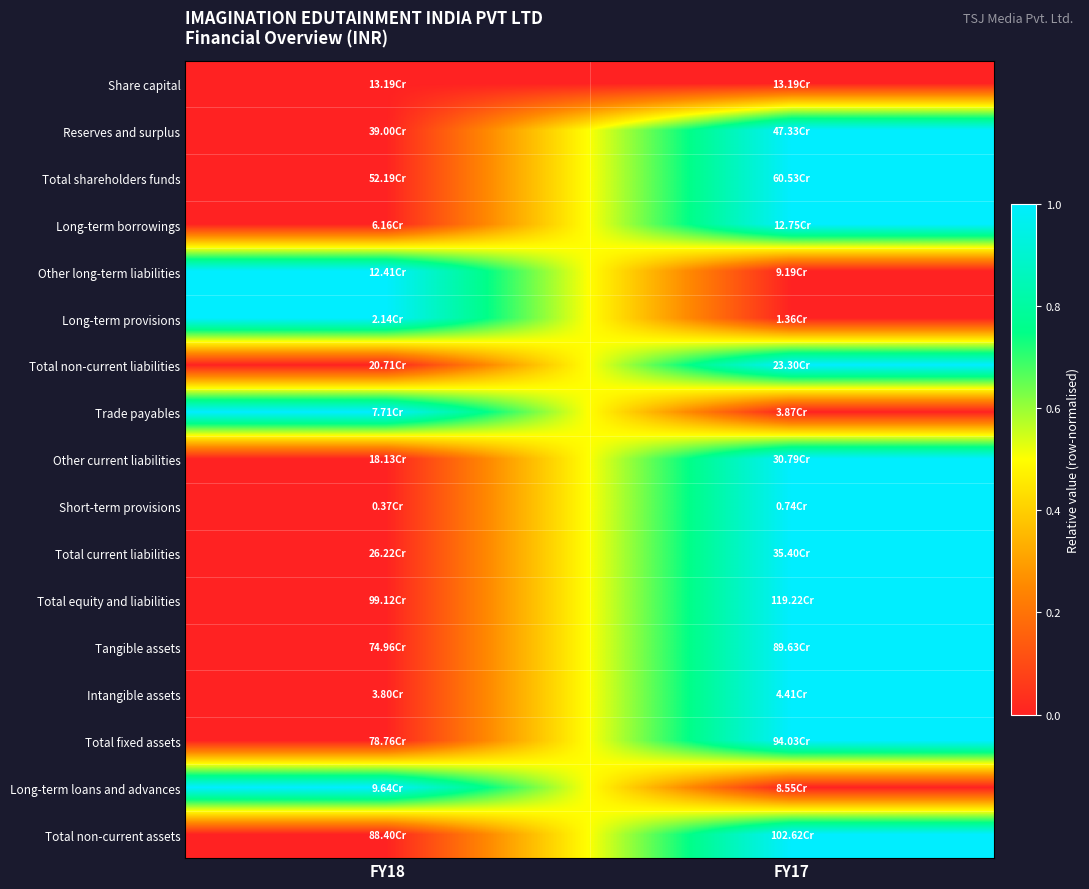

Reading right to left, what are all the values shown in this chart?

Share capital: FY17=0	FY18=0
Reserves and surplus: FY17=1	FY18=0
Total shareholders funds: FY17=1	FY18=0
Long-term borrowings: FY17=1	FY18=0
Other long-term liabilities: FY17=0	FY18=1
Long-term provisions: FY17=0	FY18=1
Total non-current liabilities: FY17=1	FY18=0
Trade payables: FY17=0	FY18=1
Other current liabilities: FY17=1	FY18=0
Short-term provisions: FY17=1	FY18=0
Total current liabilities: FY17=1	FY18=0
Total equity and liabilities: FY17=1	FY18=0
Tangible assets: FY17=1	FY18=0
Intangible assets: FY17=1	FY18=0
Total fixed assets: FY17=1	FY18=0
Long-term loans and advances: FY17=0	FY18=1
Total non-current assets: FY17=1	FY18=0